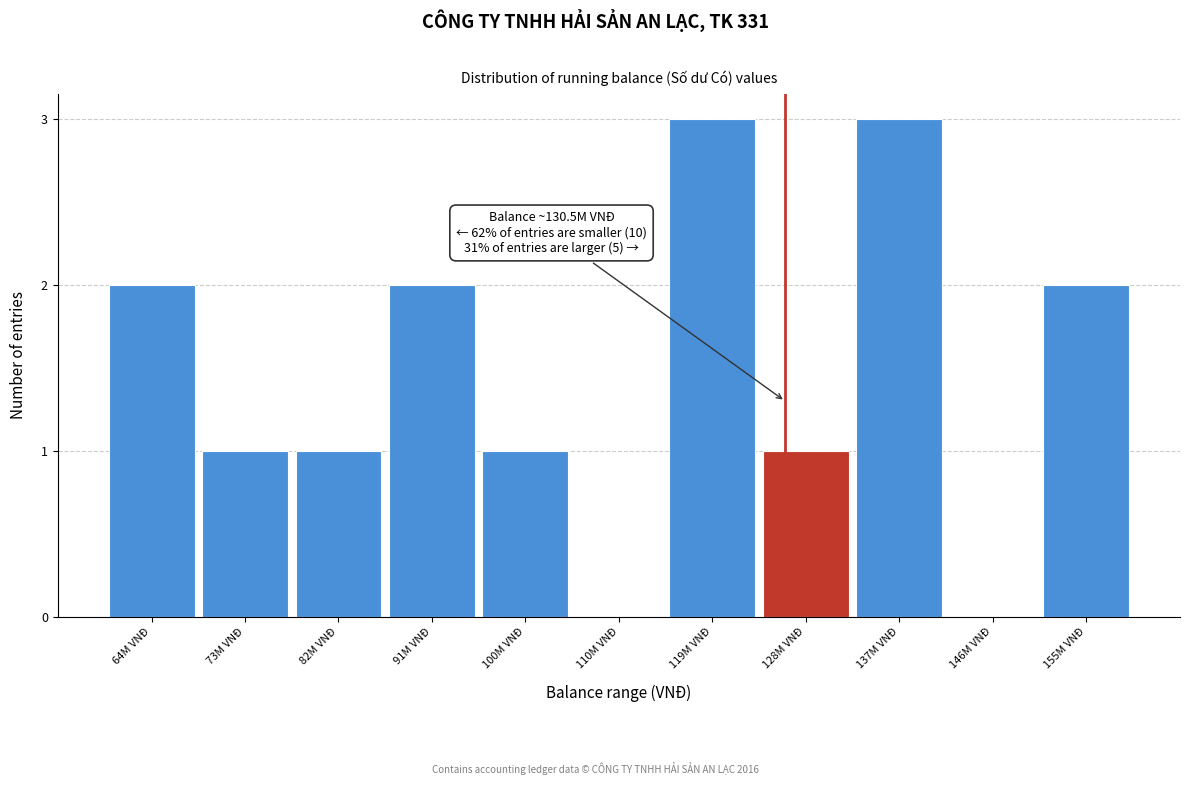

Reading left to right, list all the values displayed in this chart.

64M VNĐ=2	73M VNĐ=1	82M VNĐ=1	91M VNĐ=2	100M VNĐ=1	110M VNĐ=0	119M VNĐ=3	128M VNĐ=1	137M VNĐ=3	146M VNĐ=0	155M VNĐ=2